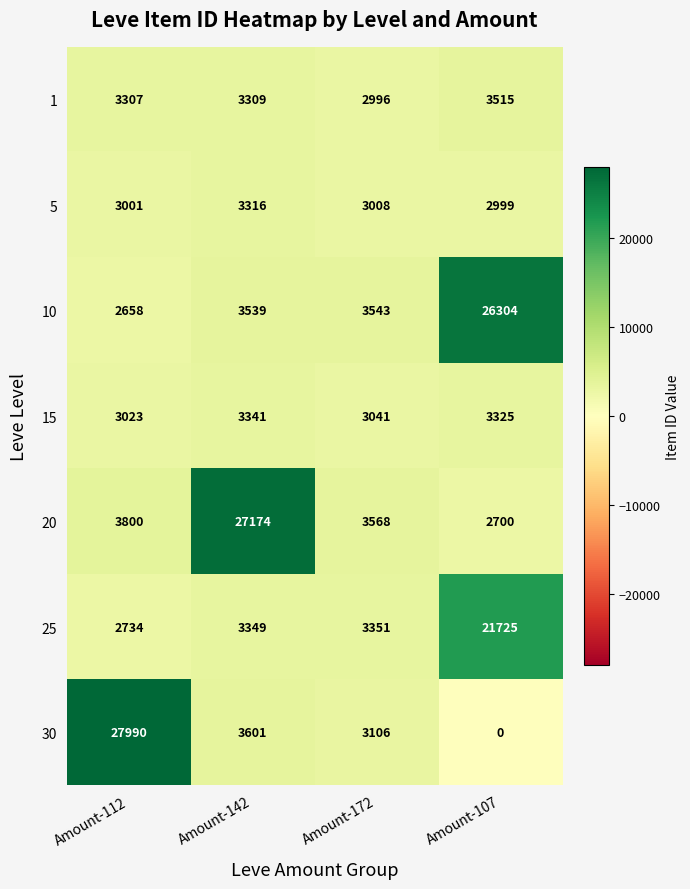

What is the total value across all series at Amount-142?

47629